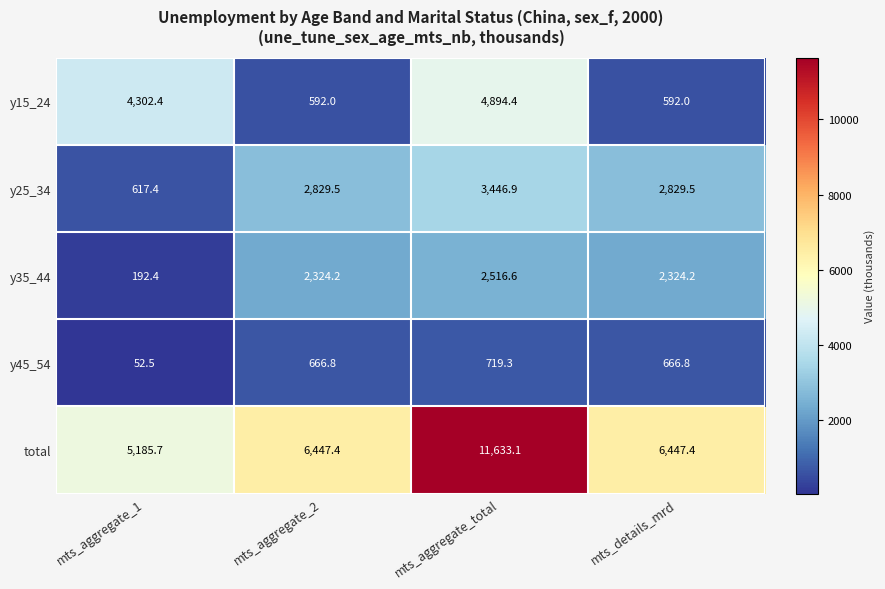

The total series shows 6447.4 at mts_aggregate_2. True or false?

True